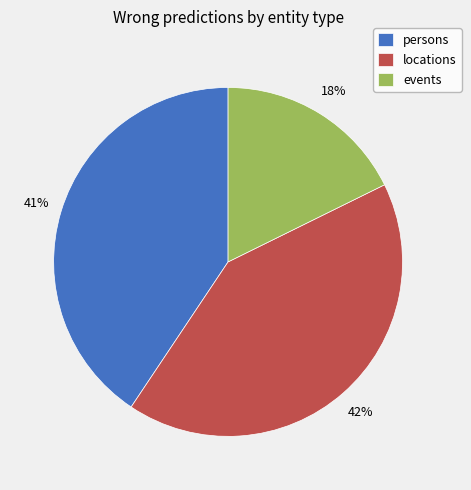

To the nearest percent, what is the difference between the largest and smallest slice percentages?

24%